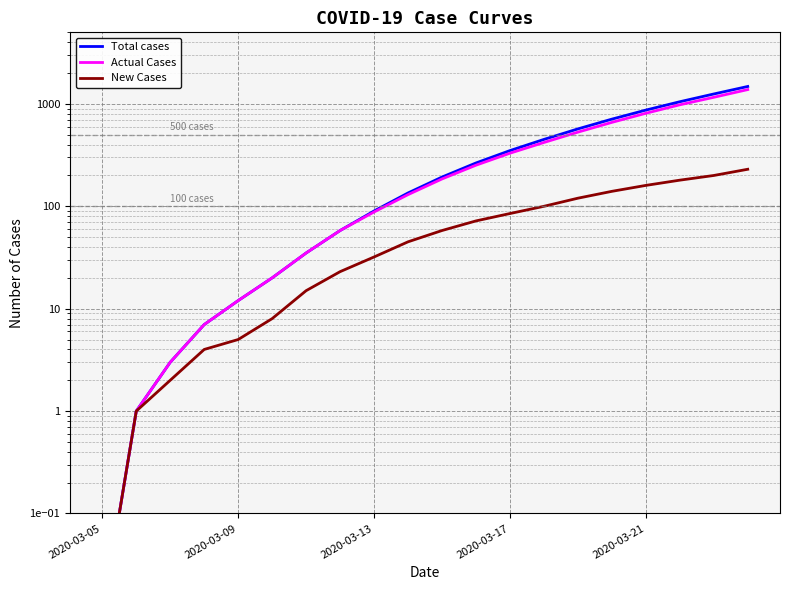

True or false: New Cases and Actual Cases intersect in this chart.

False